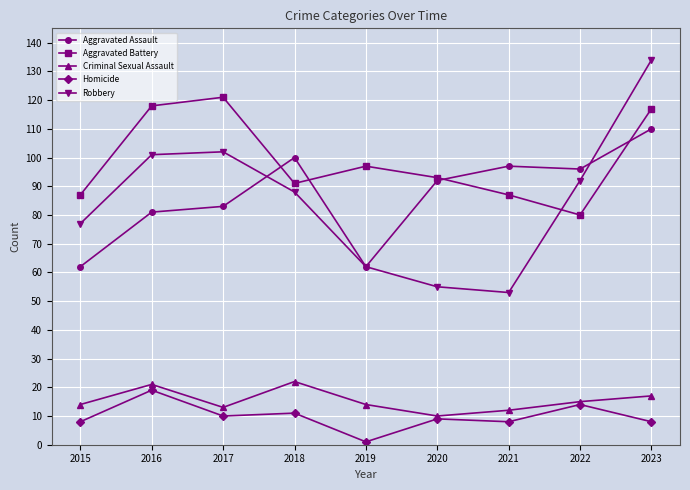

What is the value of the Criminal Sexual Assault point at the 4th from the left?

22